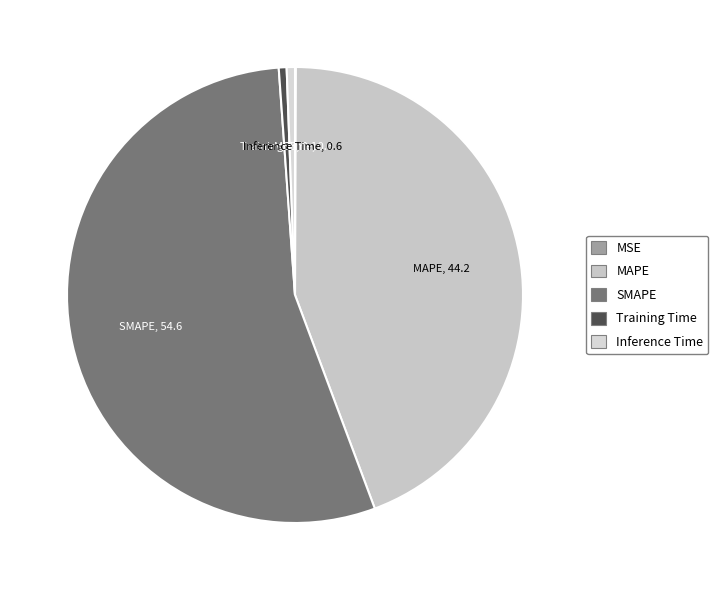

Does any single category account for the majority?

Yes